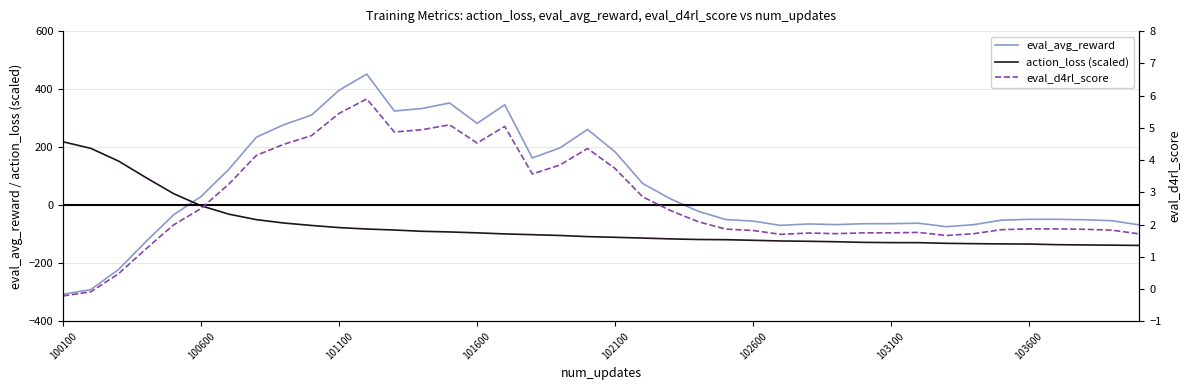

What is the minimum value for action_loss (scaled)?

-138.6